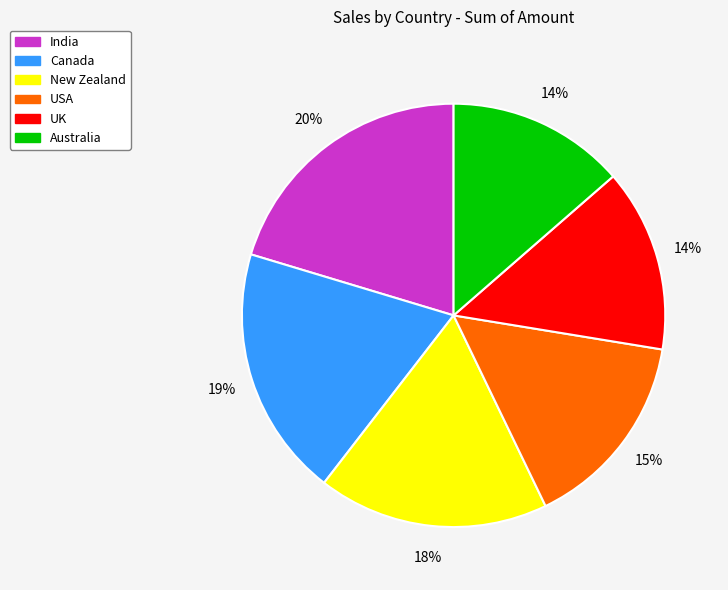

Is there any slice that represents more than half of the pie?

No